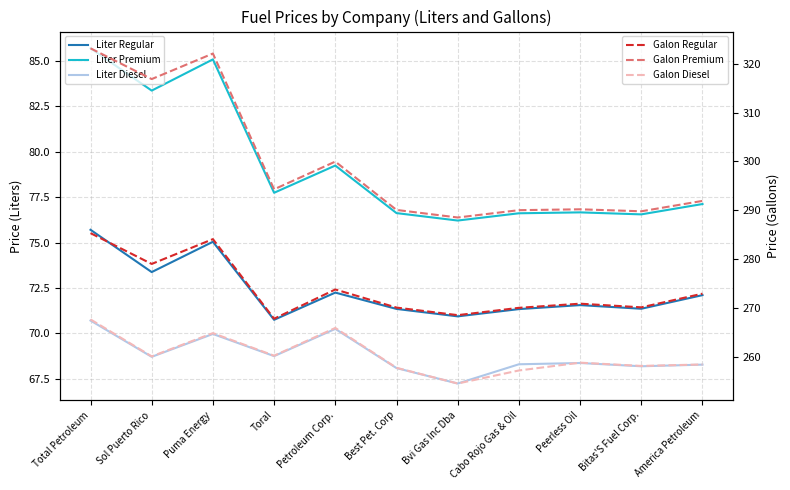

Between Total Petroleum and Peerless Oil, which is larger?

Total Petroleum